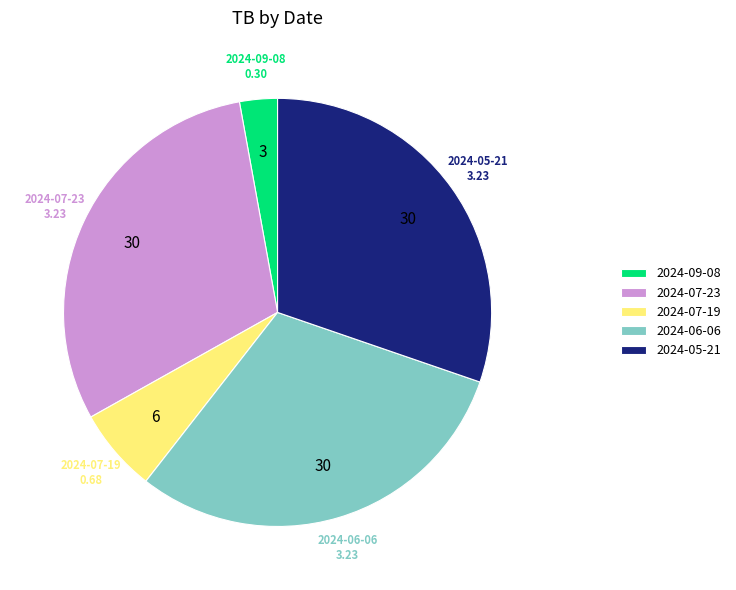

How many segments does this pie chart have?

5